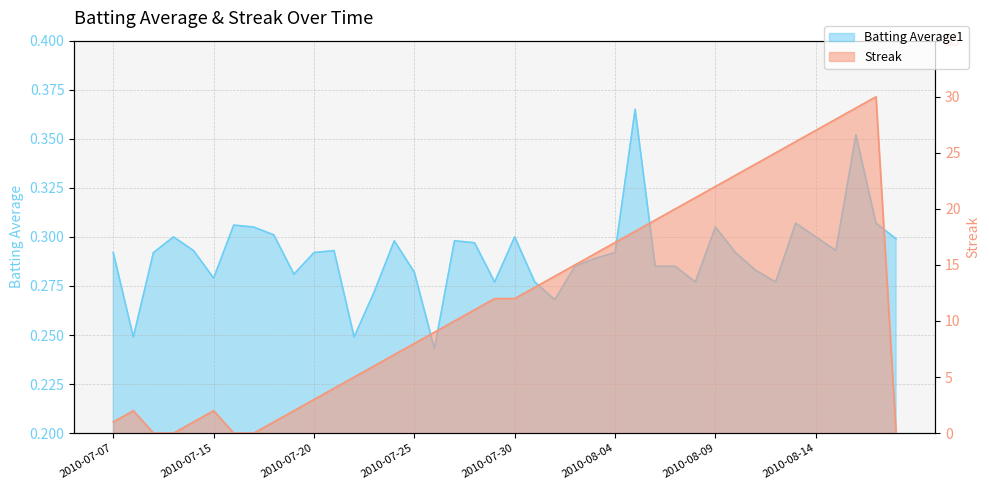

Which series has the widest spread of values?

Streak